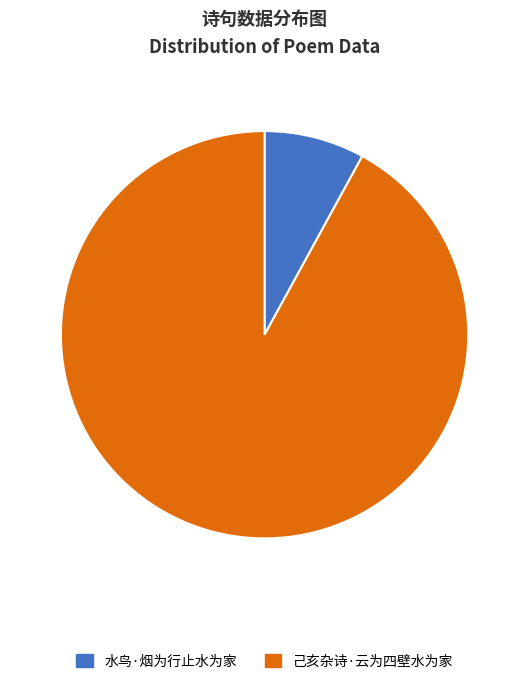

True or false: 水鸟·烟为行止水为家 accounts for 1% of the total.

False